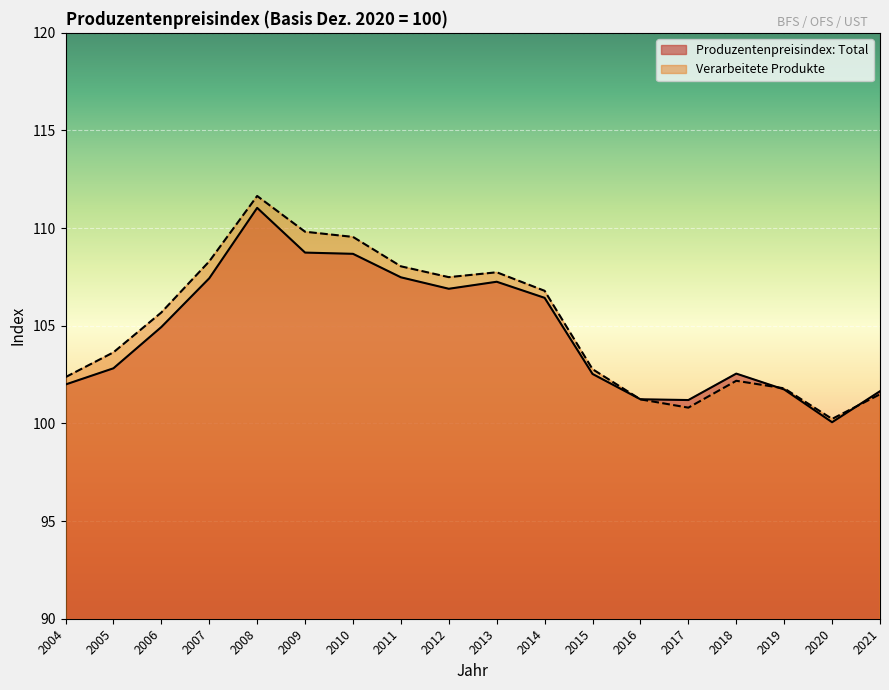

Rank the series by their average value, from highest to lowest.

Verarbeitete Produkte, Produzentenpreisindex: Total